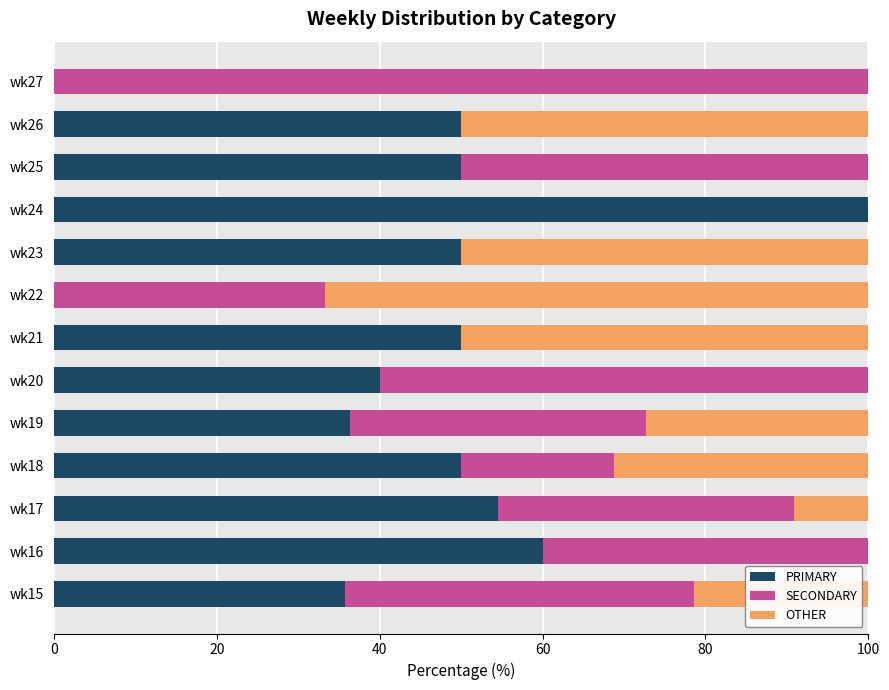

What is the sum of all PRIMARY values?

576.6